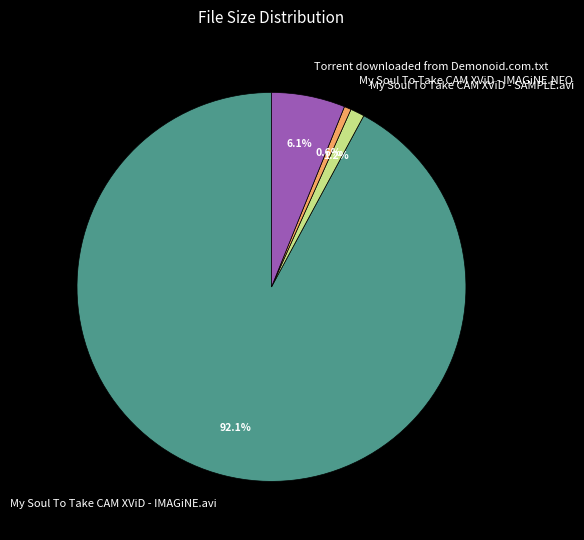

True or false: My Soul To Take CAM XViD - IMAGiNE.NFO accounts for 9% of the total.

False